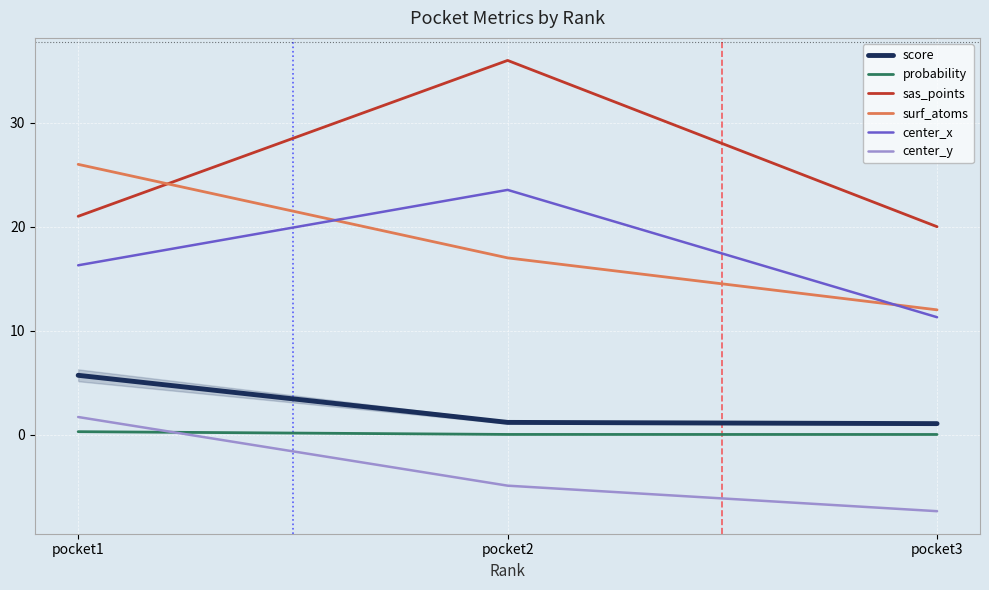

Count the number of data series in this chart.

6